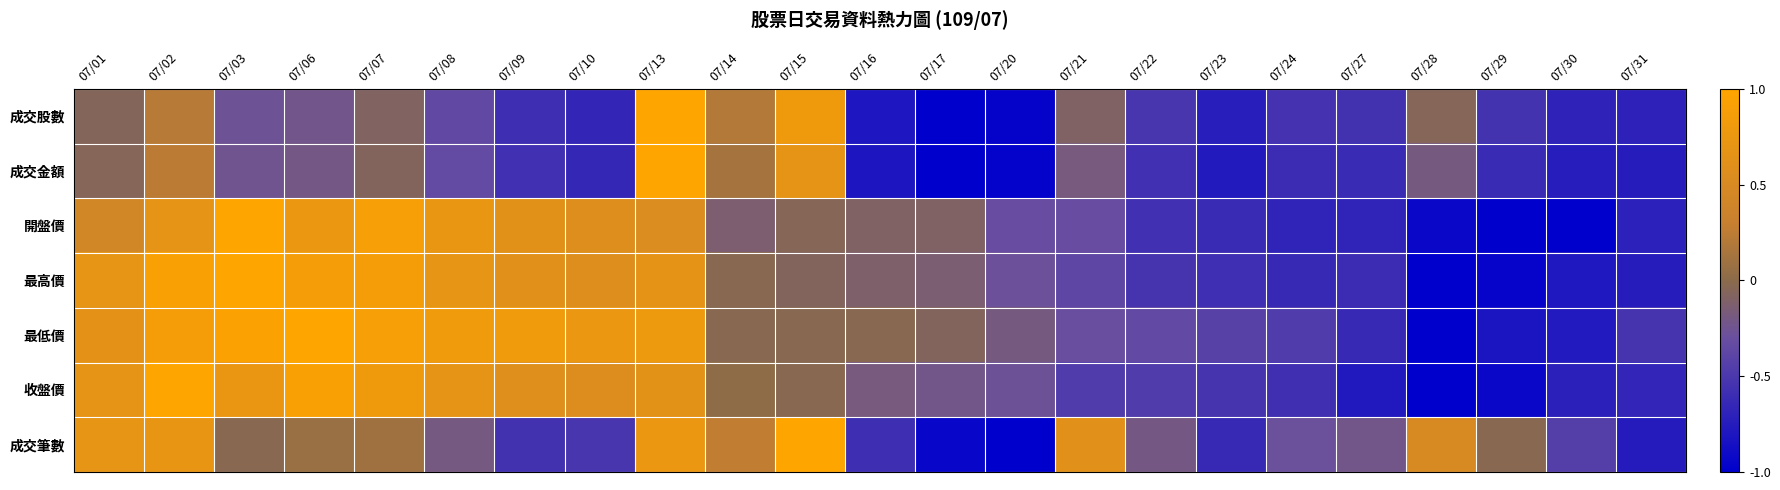

Count the number of data series in this chart.

7